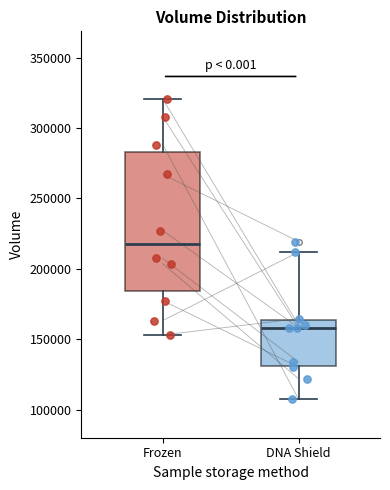

Which box has the highest median line?

Frozen